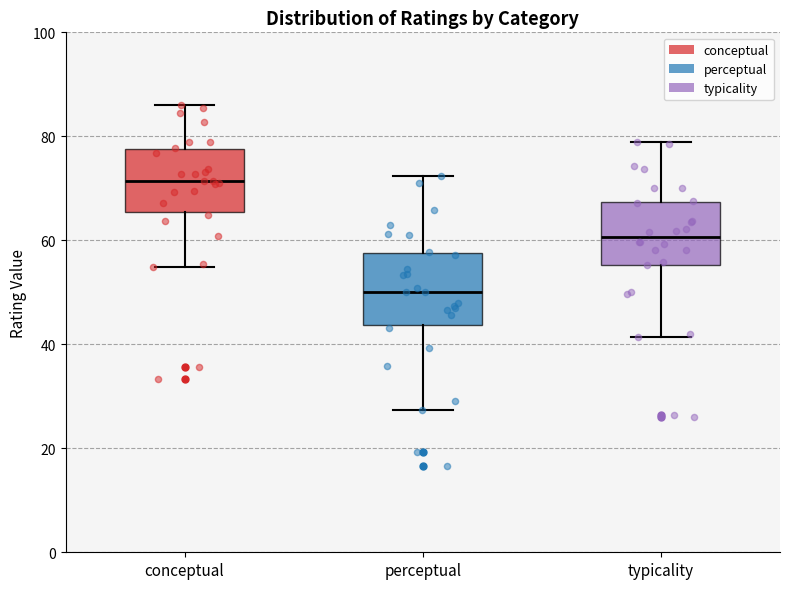

Which box has the highest median line?

conceptual